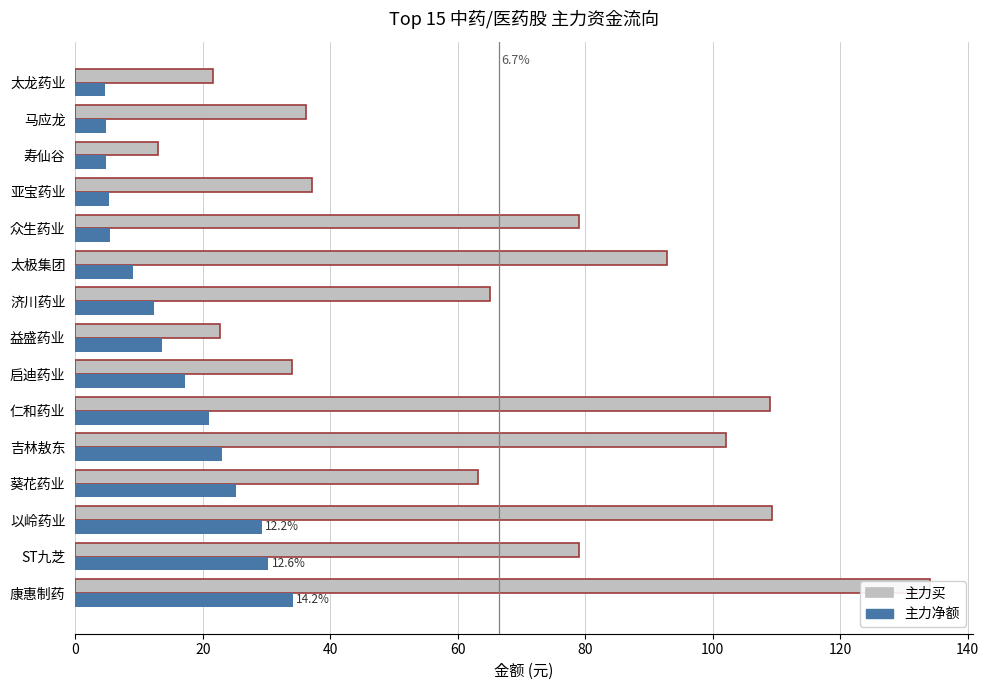

Is the value of 主力买 at 马应龙 greater than the value of 主力净额 at 亚宝药业?

Yes